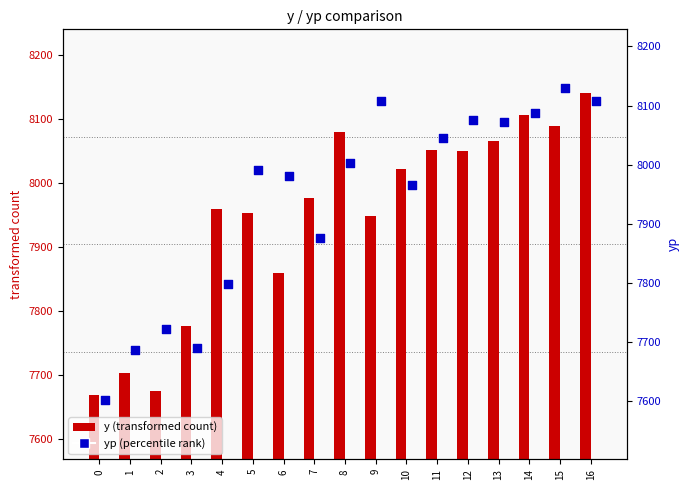

Which series contains the lowest Y value?

yp